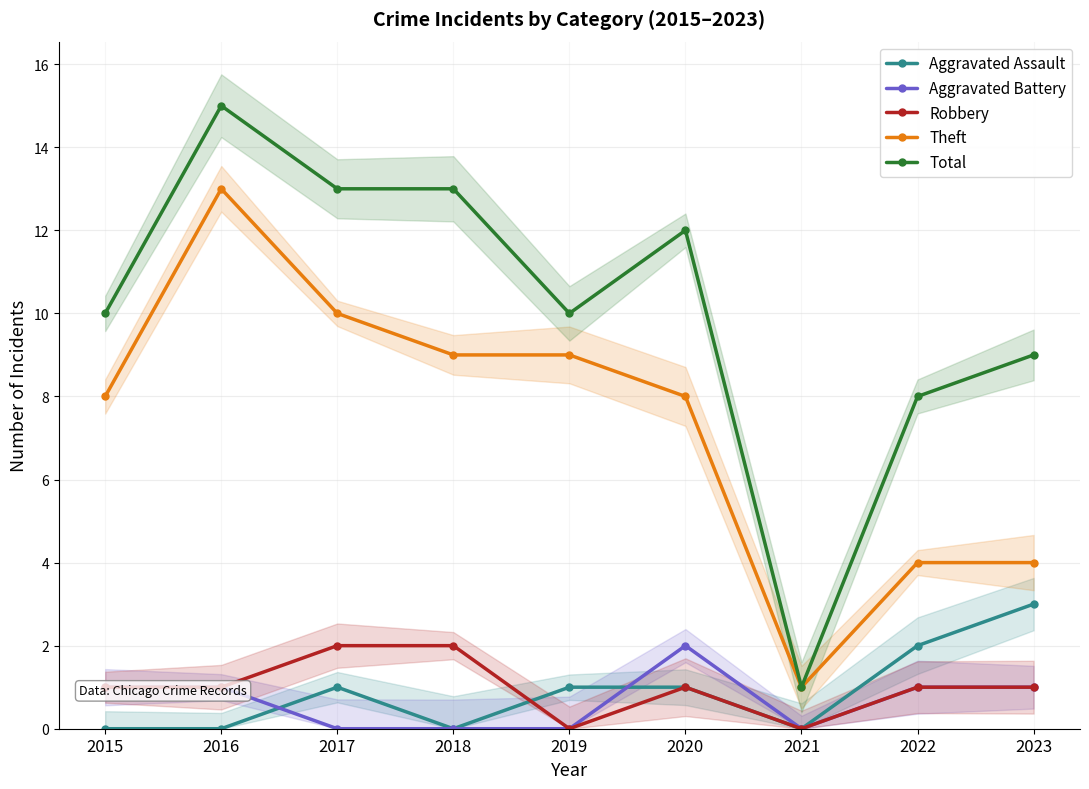

True or false: Aggravated Assault has a value of 2 at 2017.

False